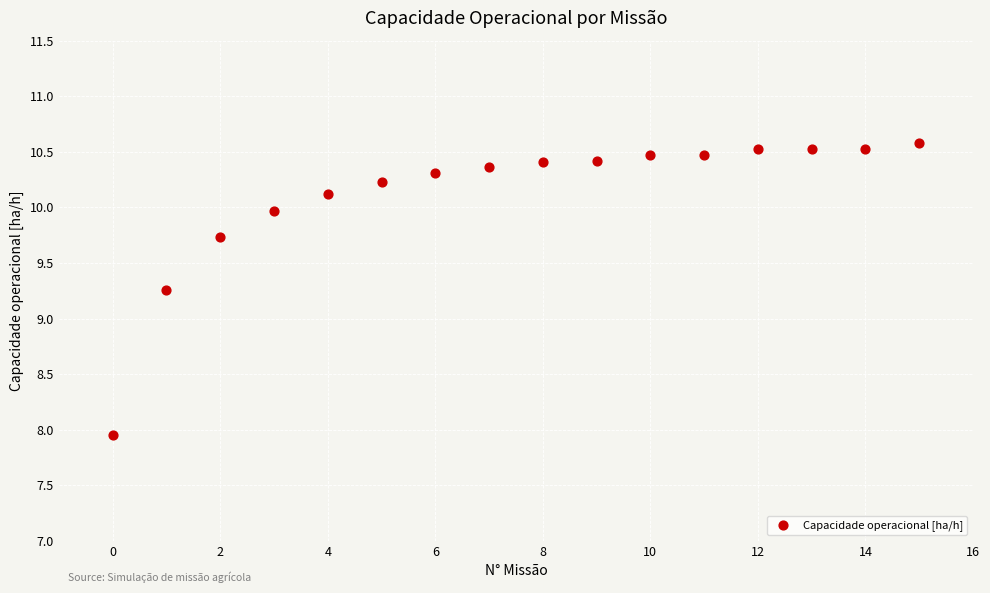

What Y value in the scatter plot is closest to 9?

9.3